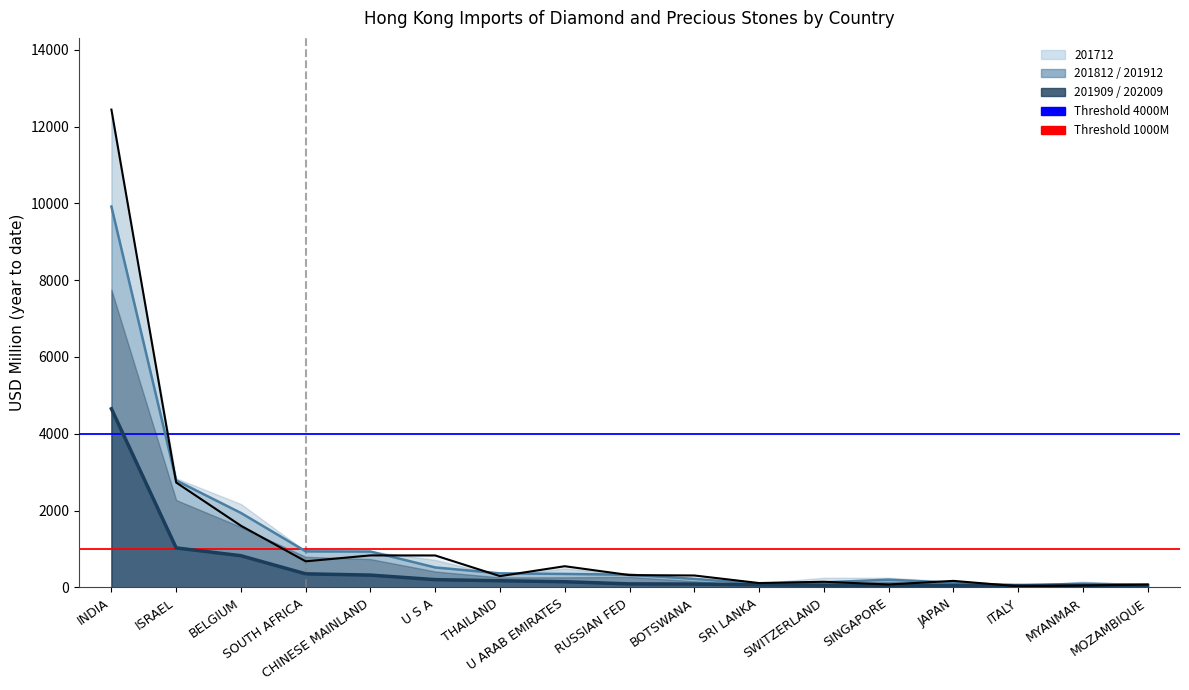

True or false: 201812 has more than 1 interior local peaks.

False